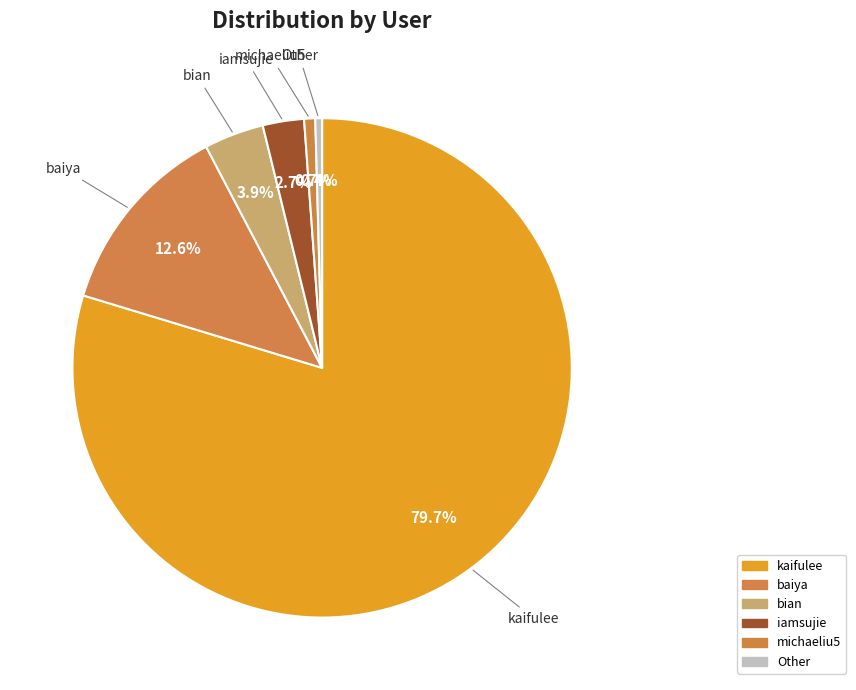

Count the number of slices in the pie.

6